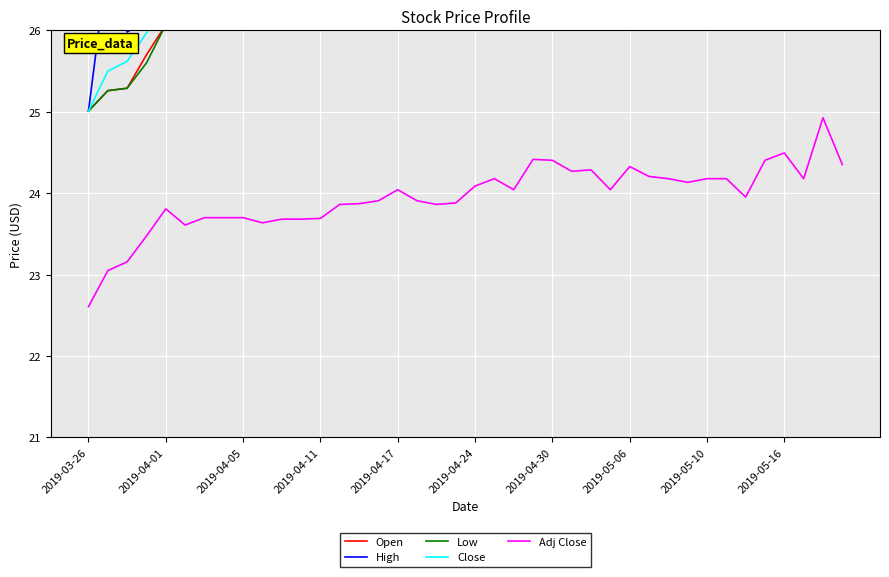

Which series has the largest total across all categories?

High